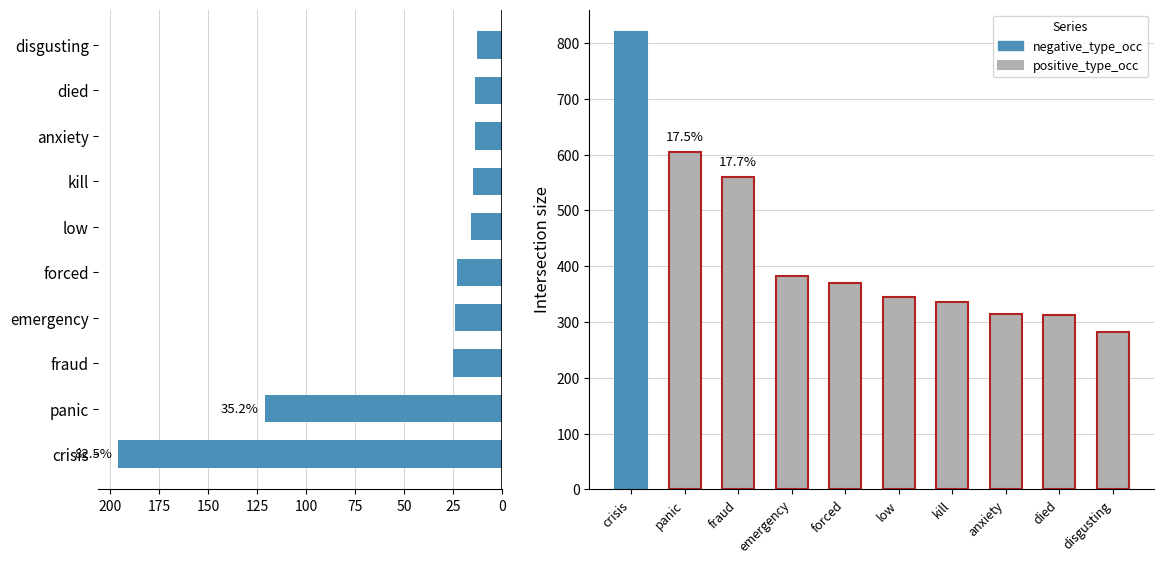

What are all the series names shown in the legend?

negative_type_occ, positive_type_occ